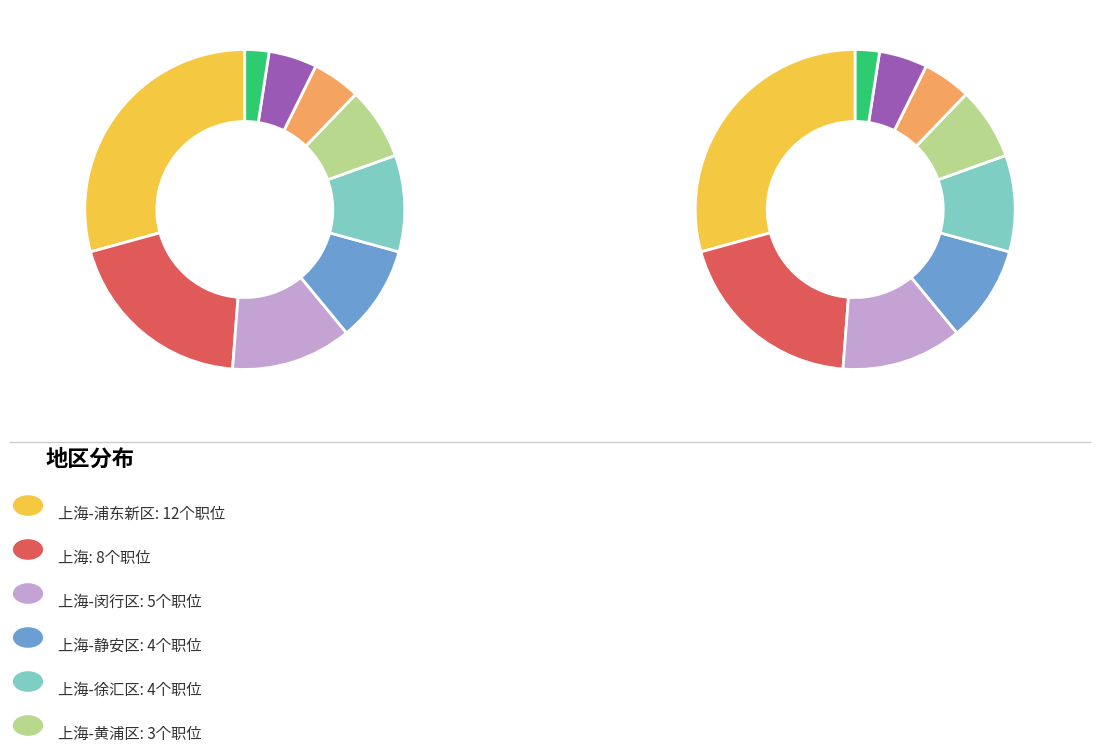

To the nearest percent, what portion does 上海-闵行区 represent?

12%